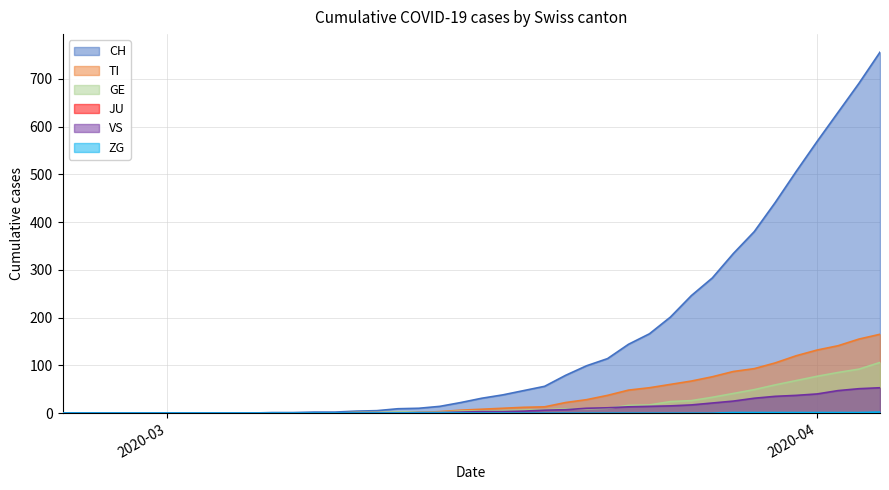

Which series has the largest total across all categories?

CH